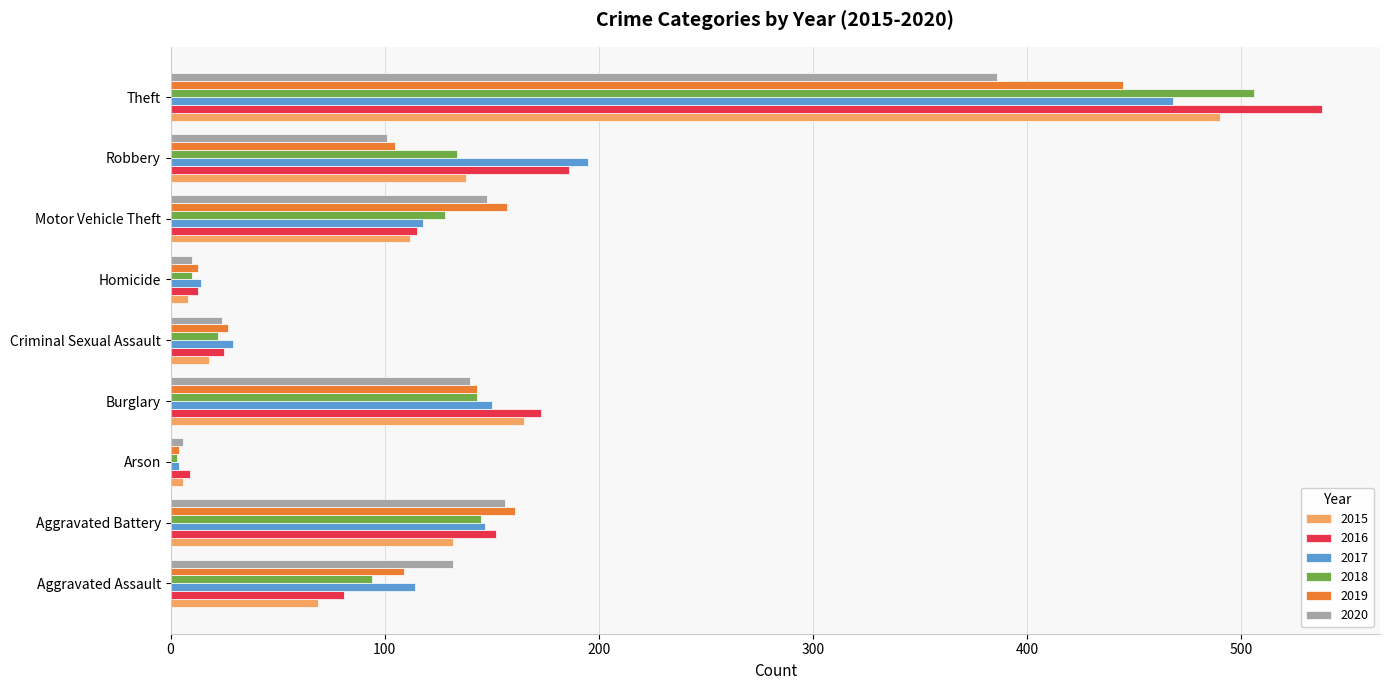

Which series has the widest spread of values?

2016